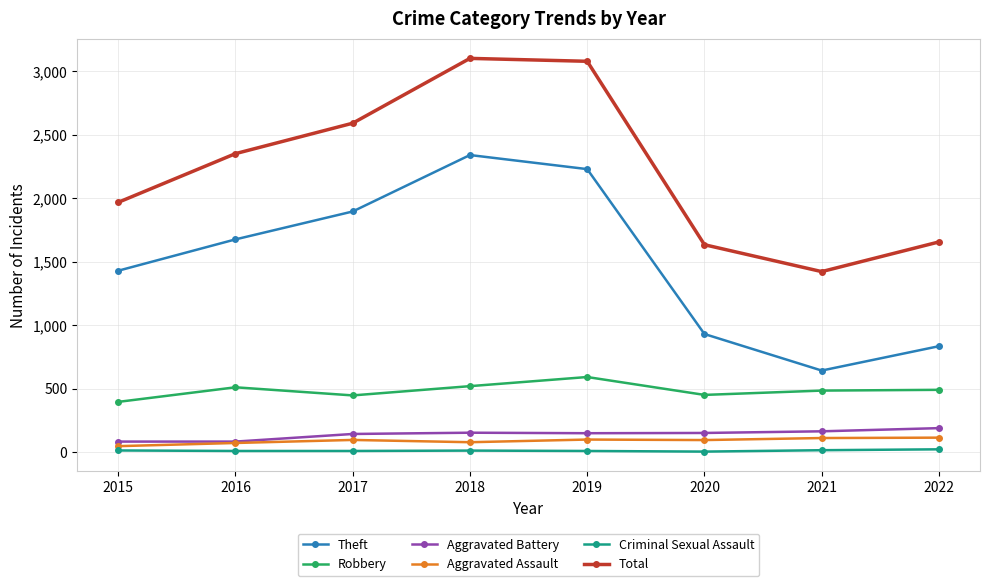

What is the value of the Robbery point at the 5th from the left?

591